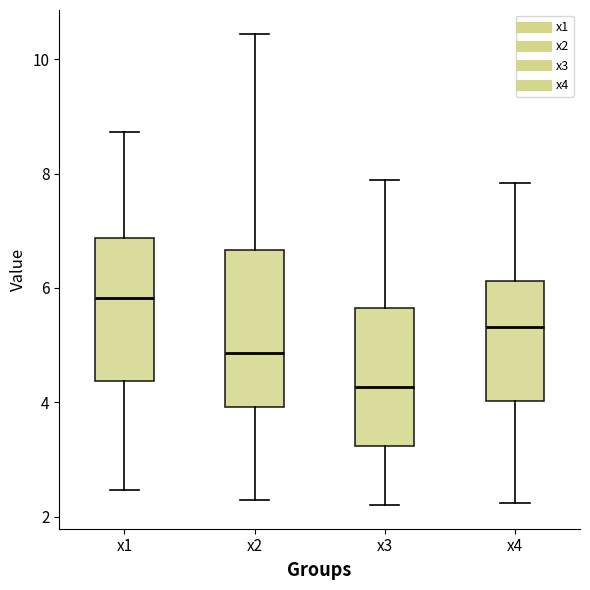

Where does the lower whisker of the box for x2 end on the y-axis? The values are not printed on the chart, so give them approximately, as read against the axis.

2.2